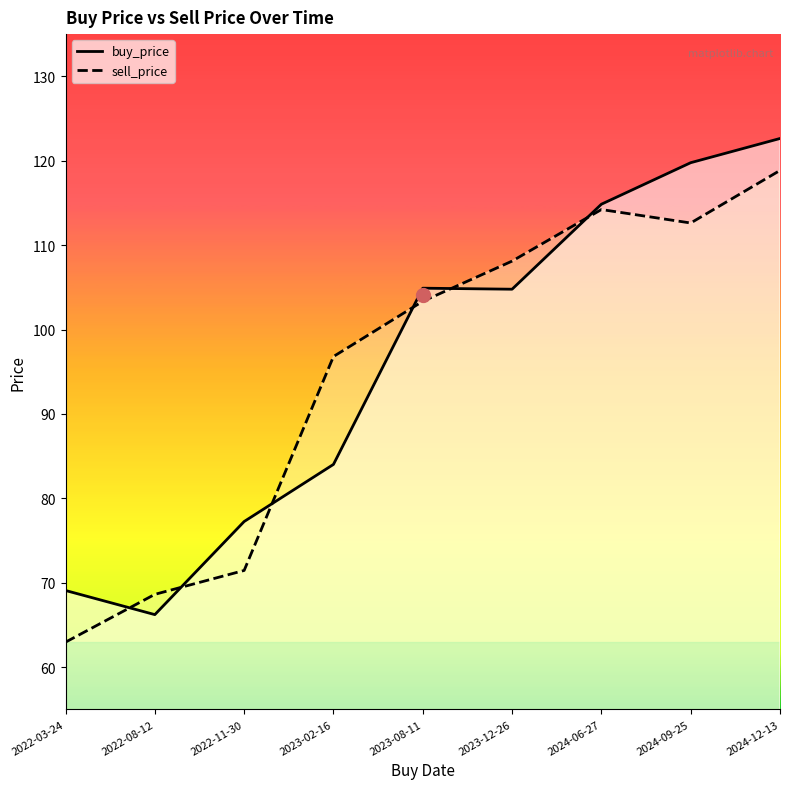

Where is the first local maximum for sell_price?

2024-06-27